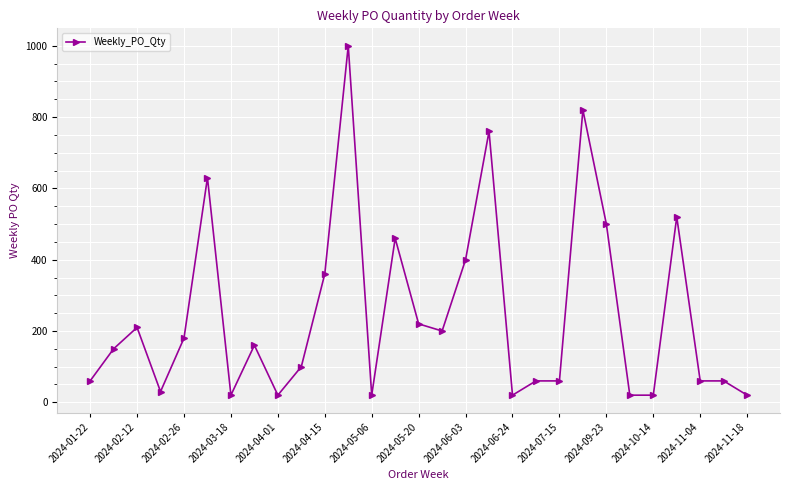

True or false: there are more than 2 points higher than both neighbors.

True